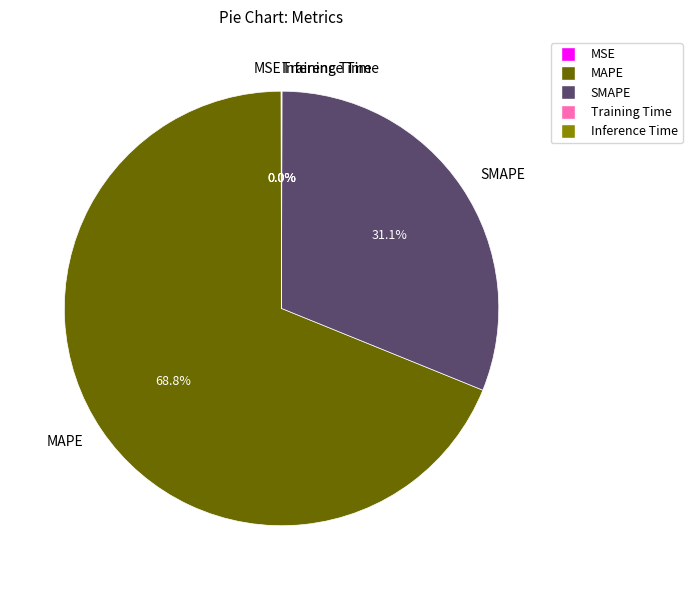

What portion of the pie excludes SMAPE?

68.9%